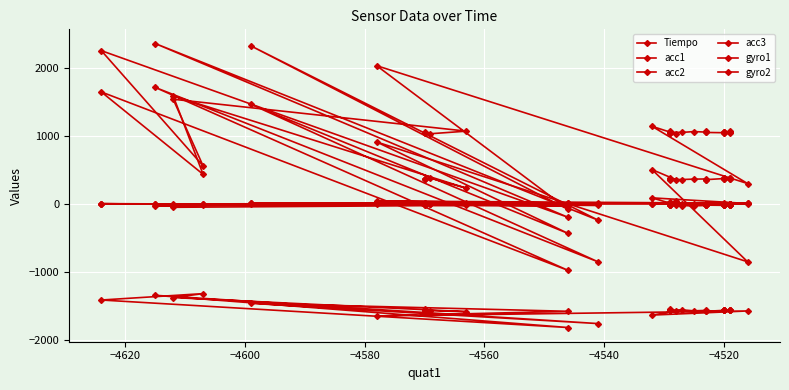

What are all the series names shown in the legend?

Tiempo, acc1, acc2, acc3, gyro1, gyro2